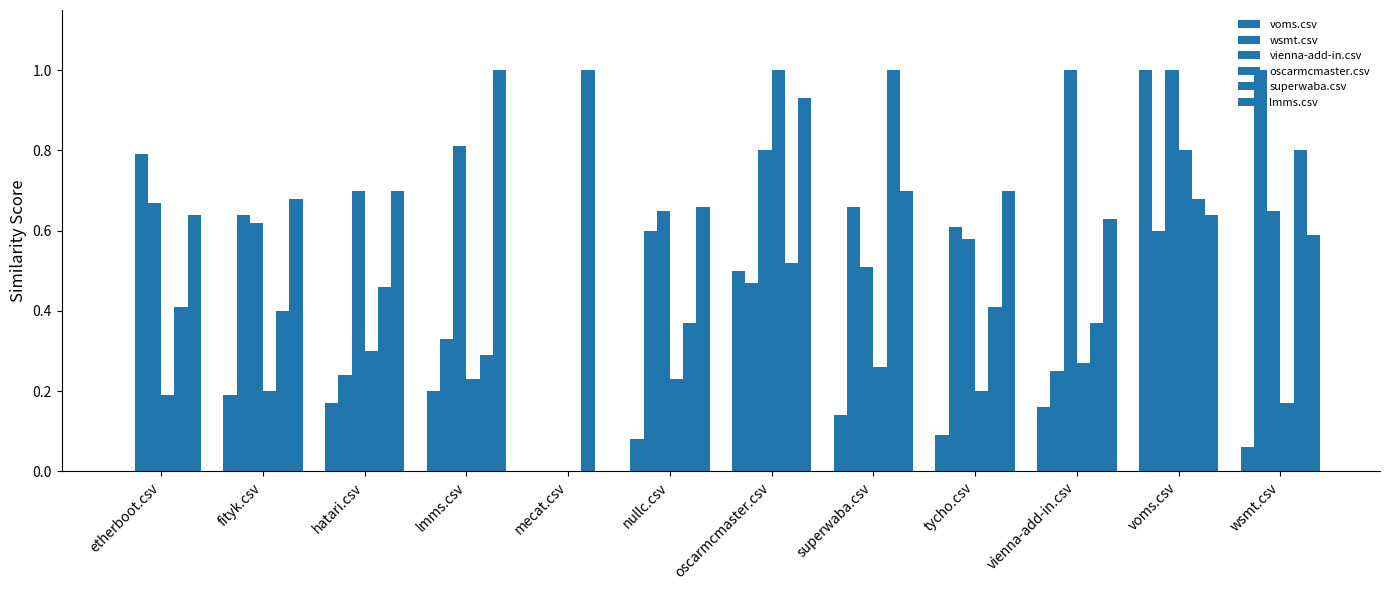

Which category has the lowest value across all series?

etherboot.csv